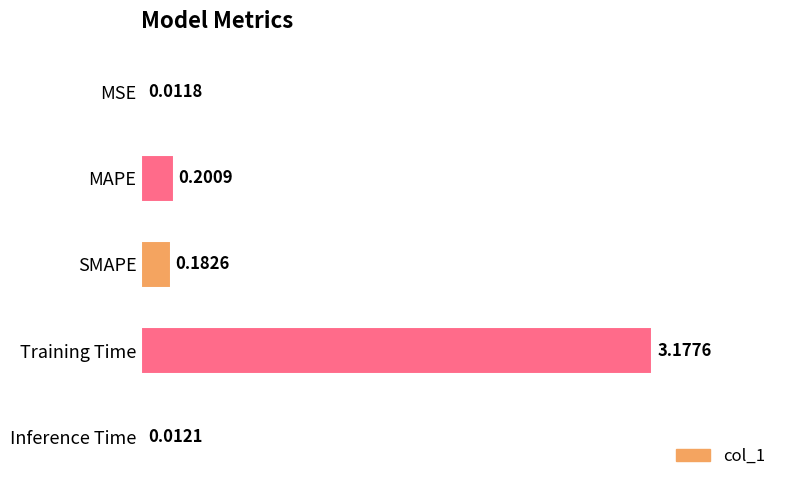

What is the sum of all values?

3.6